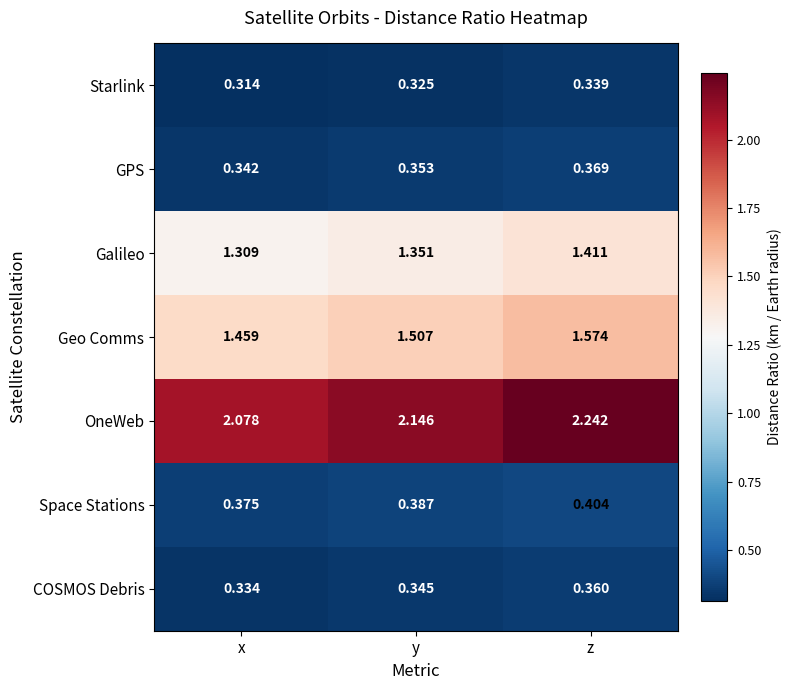

Which category has the lowest value across all series?

x